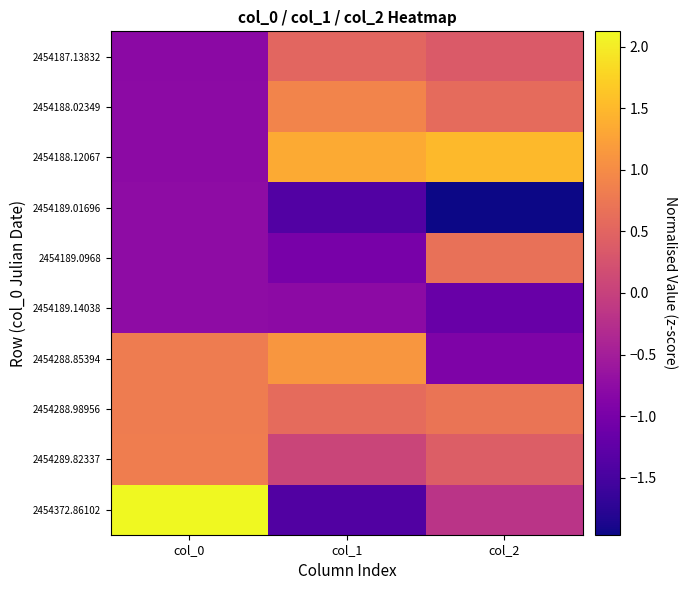

At which category does the chart reach its peak across all series?

col_0